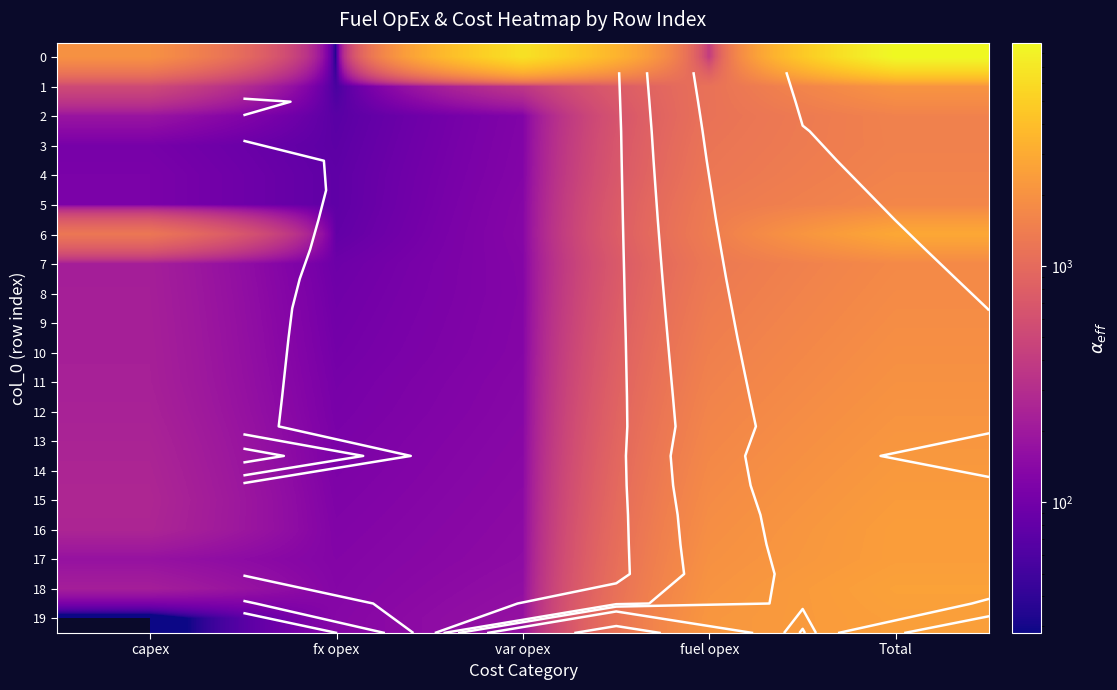

What is the difference between the 6 values at fuel opex and capex?

131